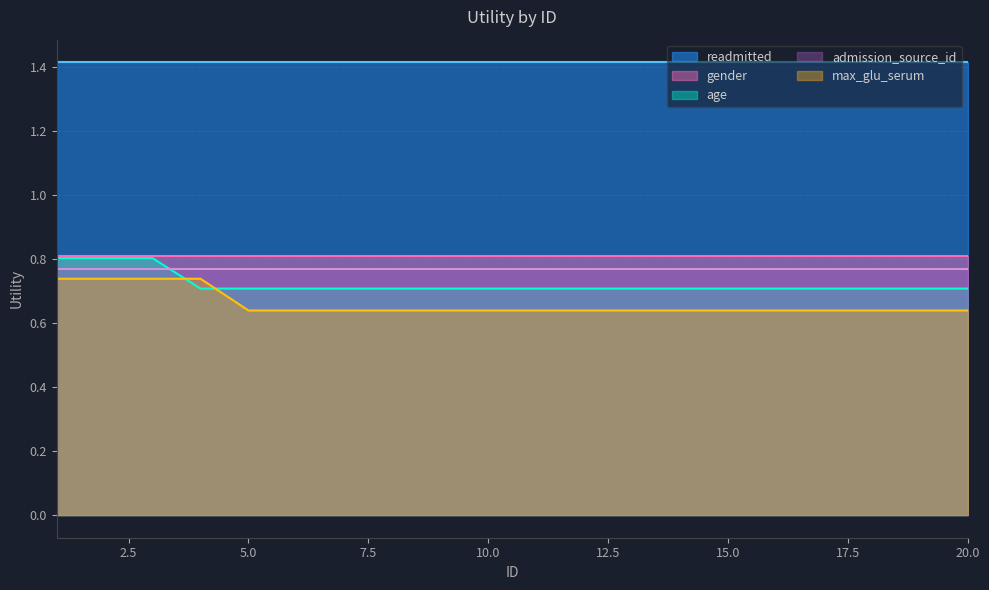

The max_glu_serum series shows 0.6 at 8. True or false?

True